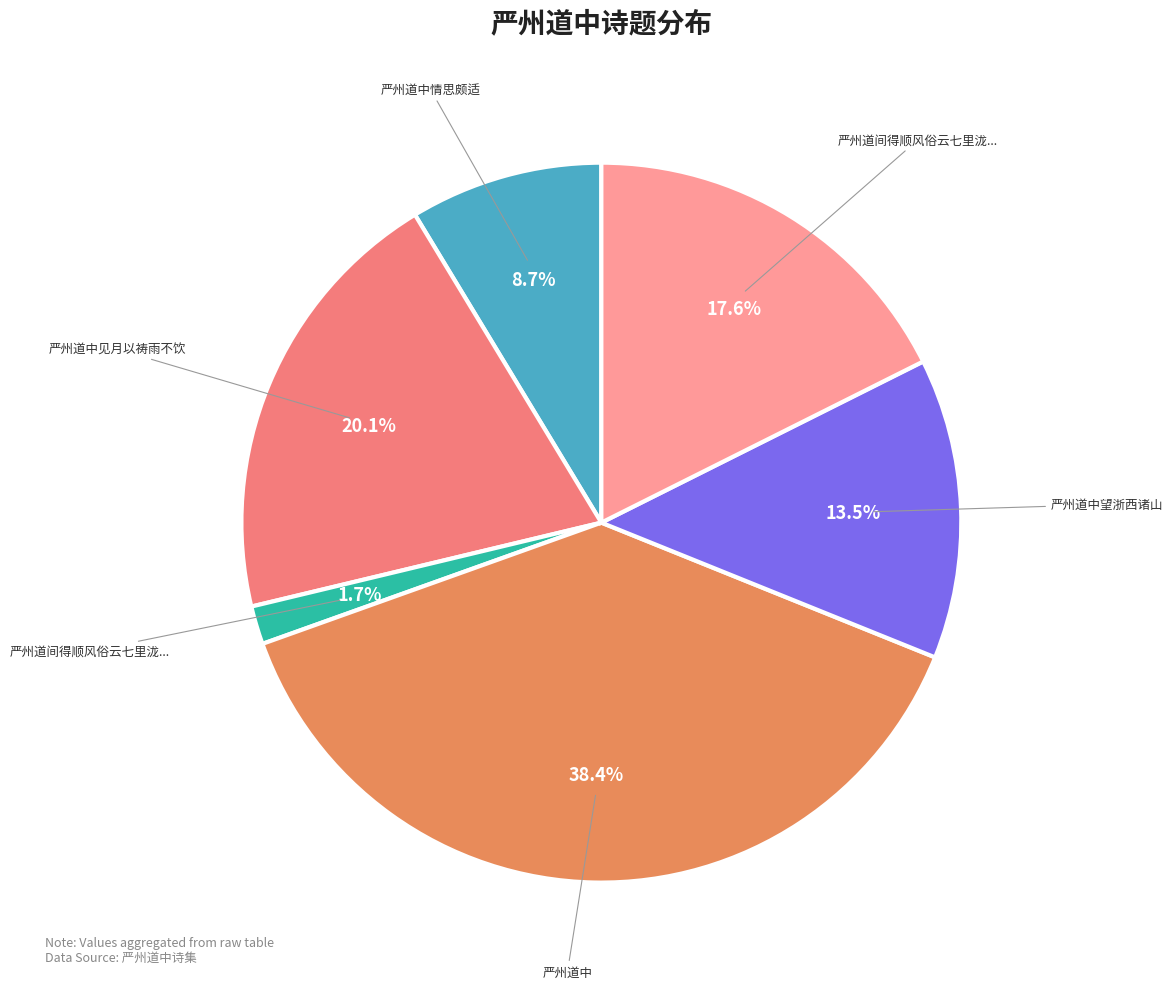

Count the number of slices in the pie.

6